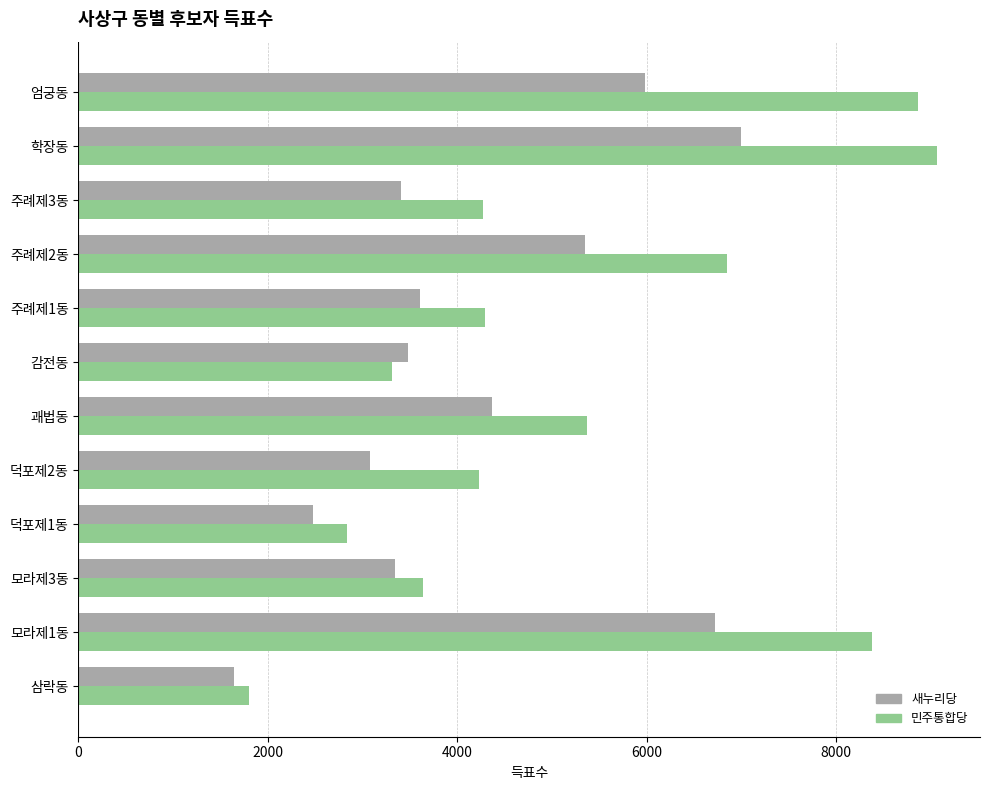

True or false: 새누리당 has a value of 2280 at 삼락동.

False